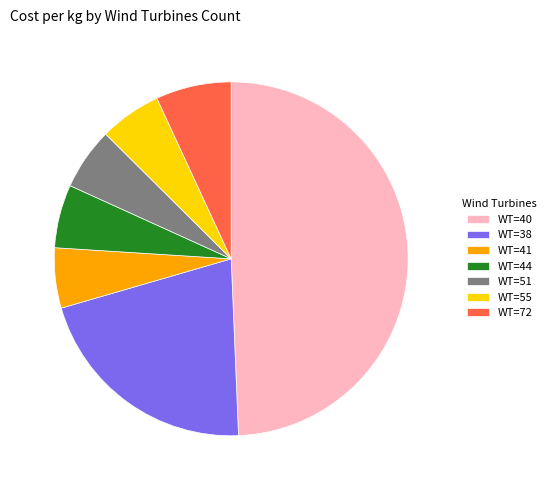

Does WT=40 account for over 50% of the chart?

No